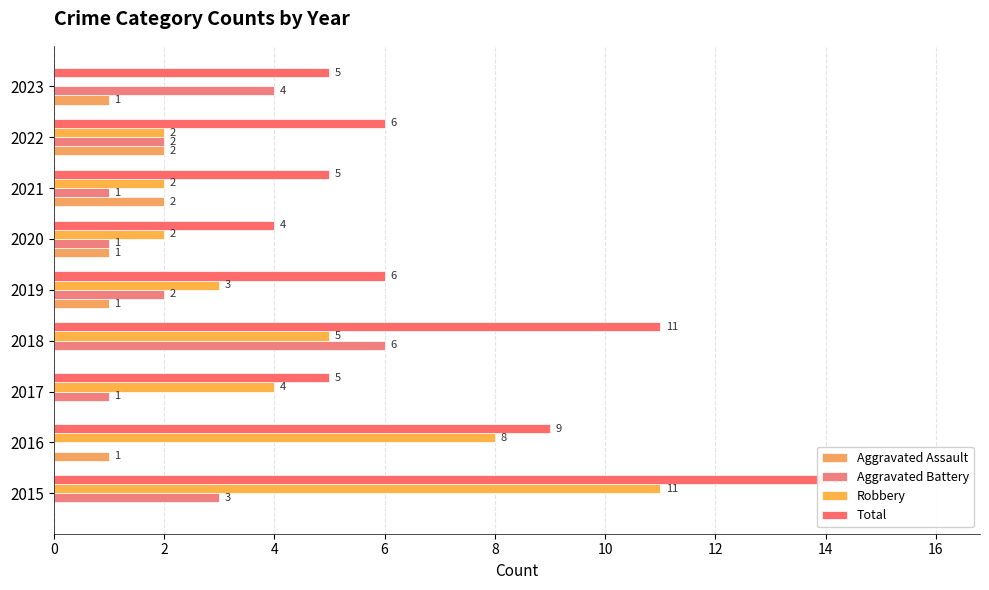

At how many categories does at least one series exceed 11?

1